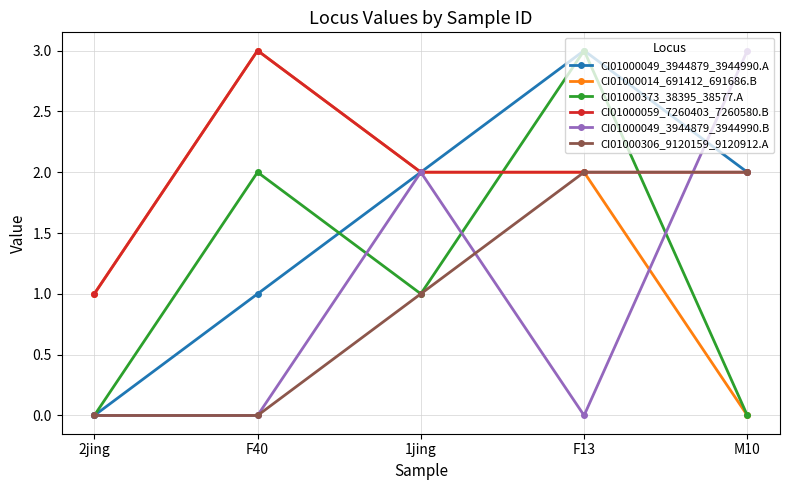

Is this an area chart (filled region under the line)?

No